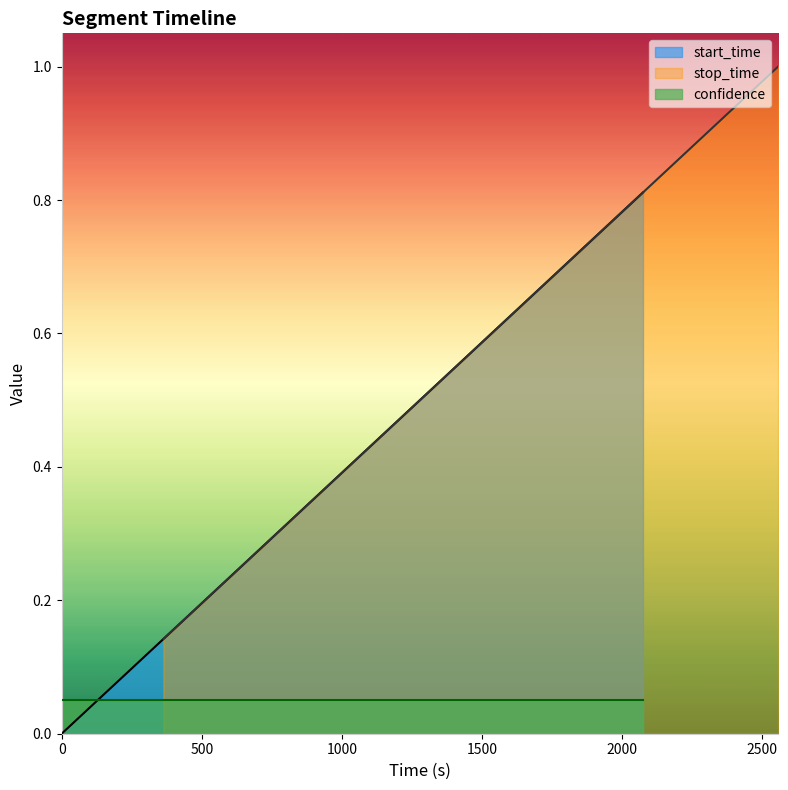

What is the spread (max minus min) of values at 0?

0.1